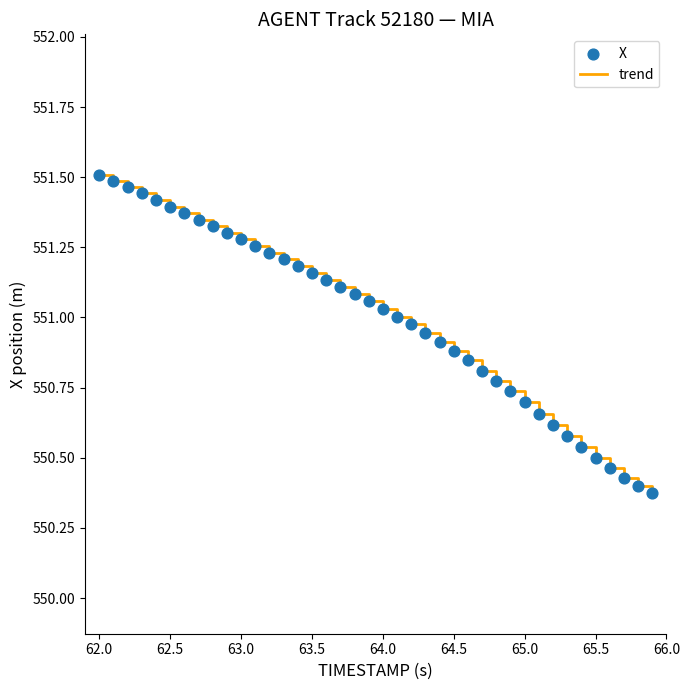

What is the difference between the maximum and minimum values?

1.1